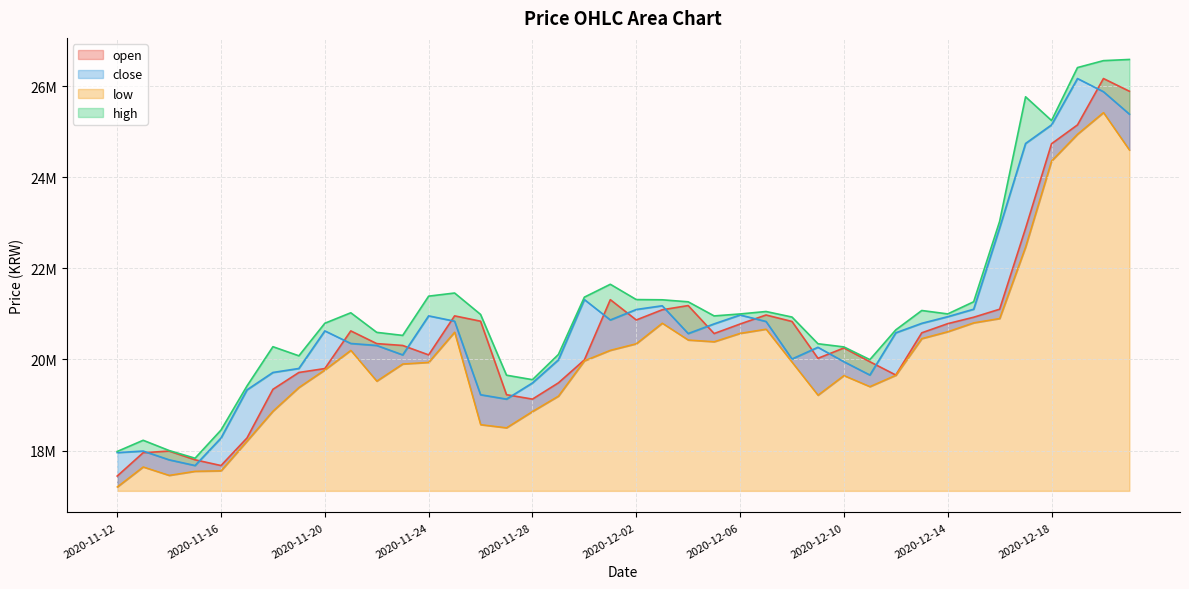

True or false: close and low intersect in this chart.

False